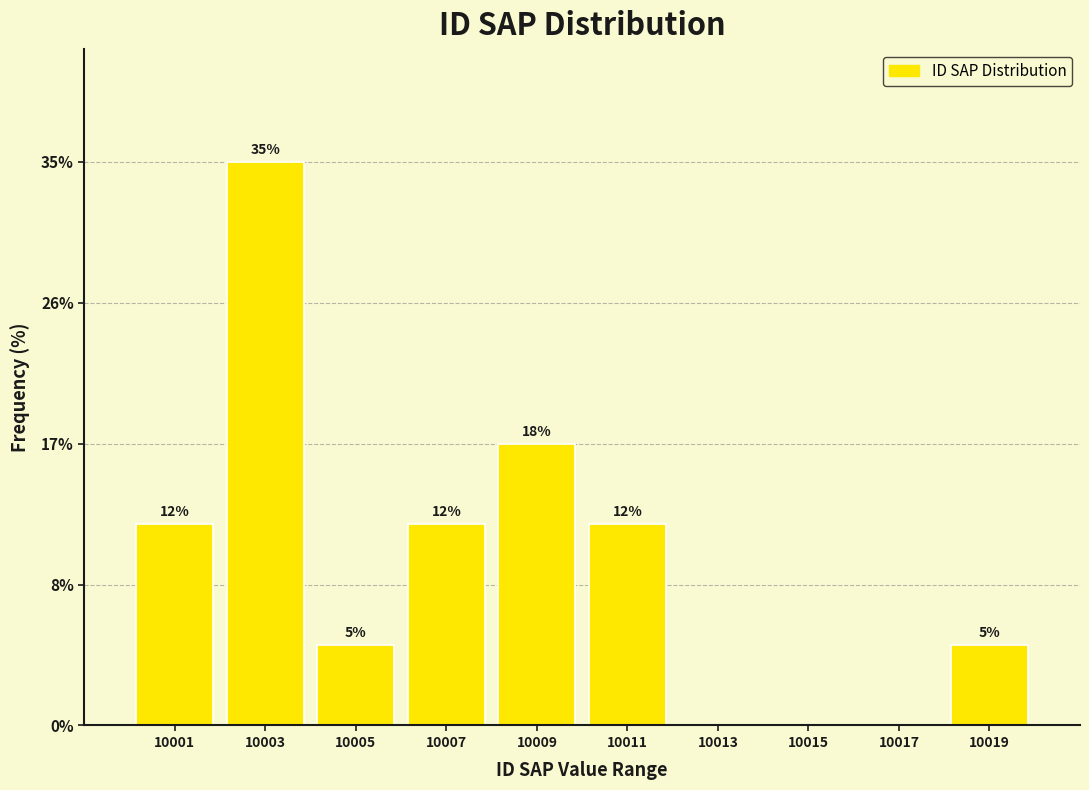

Are the bars horizontal?

No